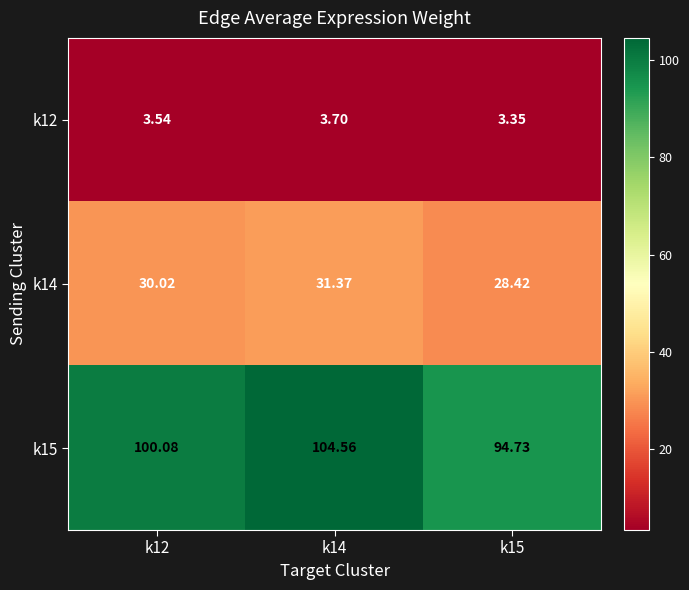

What is the spread (max minus min) of values at k15?

91.4